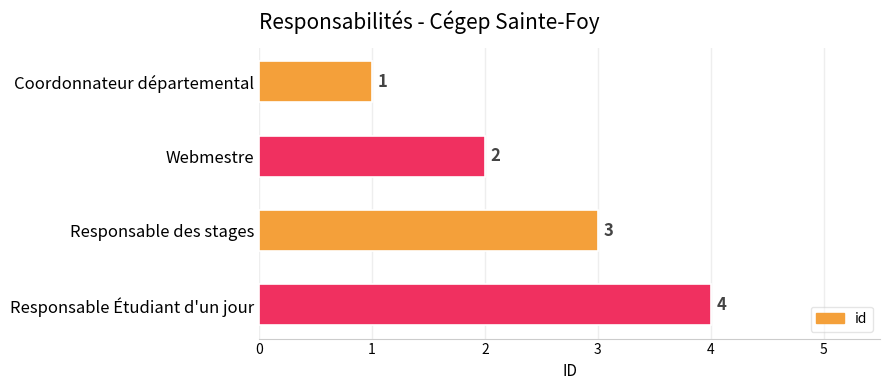

What position from the top is Coordonnateur départemental?

1